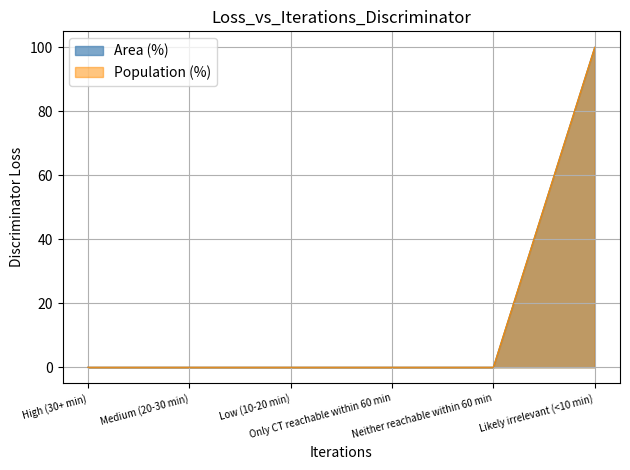

The value of Population (%) at Only CT reachable within 60 min is 53. True or false?

False